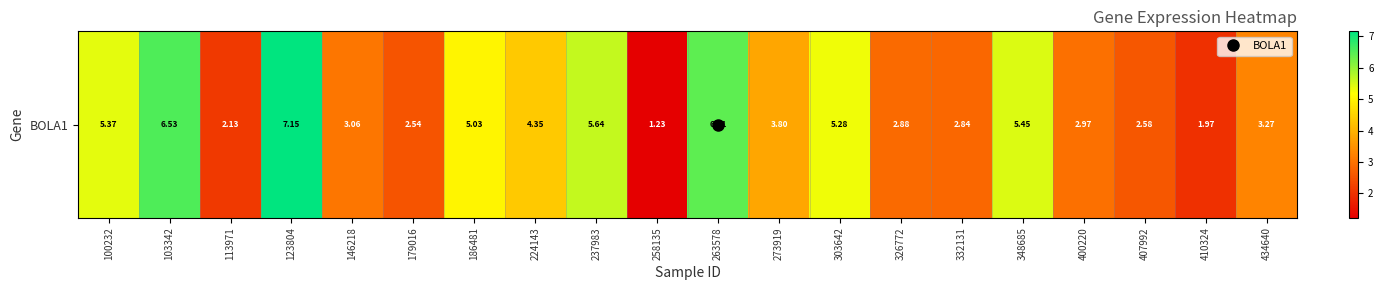

What is the difference between the maximum and second lowest values?

5.2